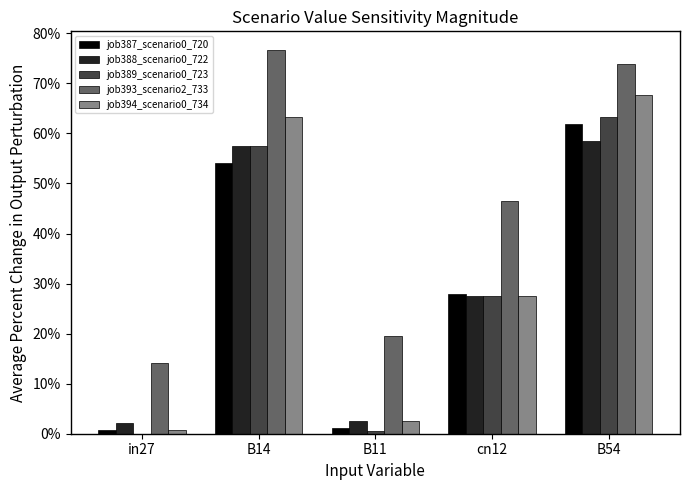

Which label corresponds to the smallest value in the chart?

in27